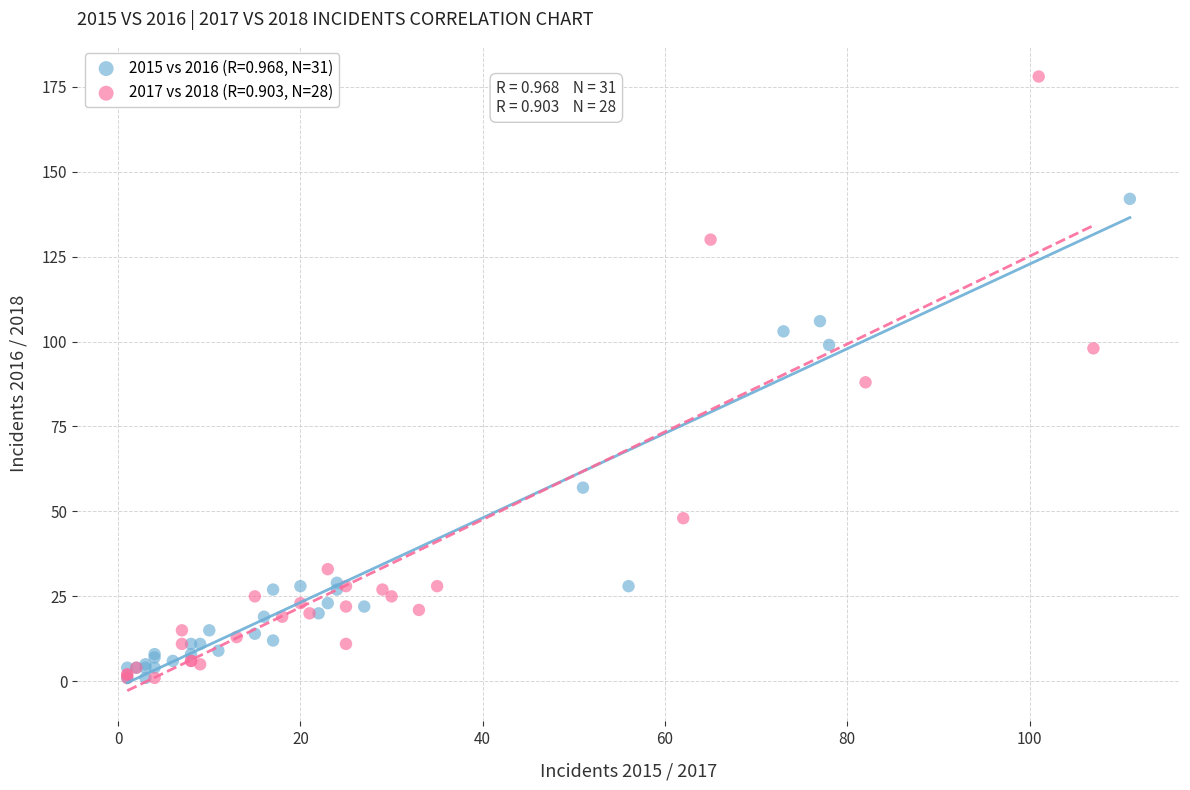

Which series contains the highest Y value?

2017 vs 2018 (R=0.903, N=28)